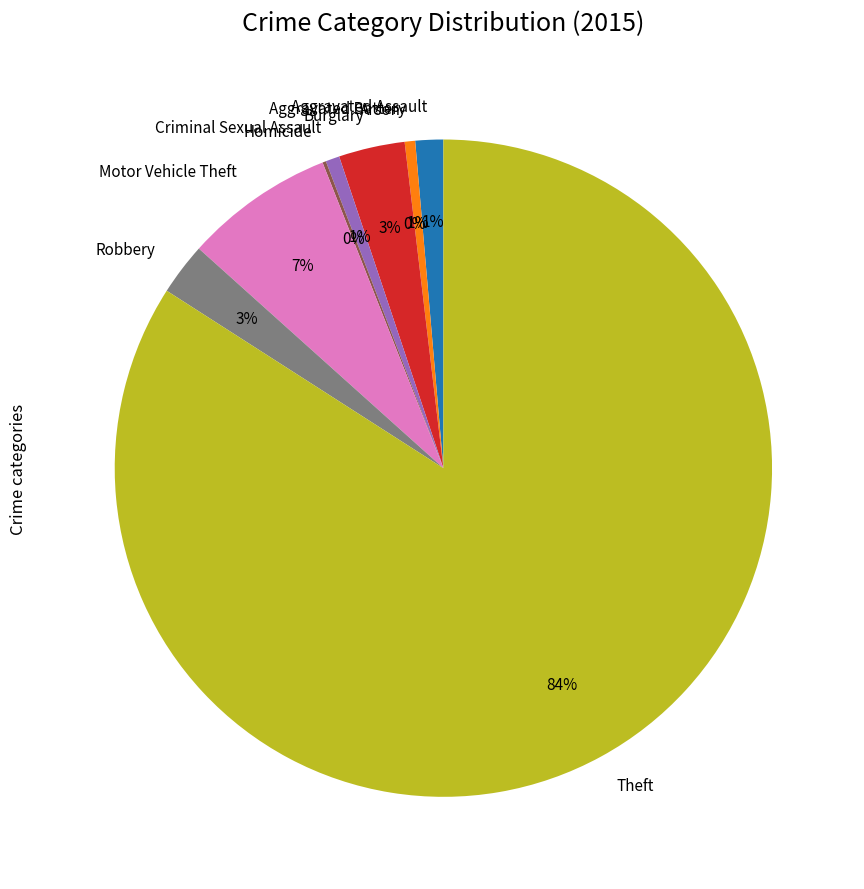

Combined, do Arson and Aggravated Assault account for over 50%?

No